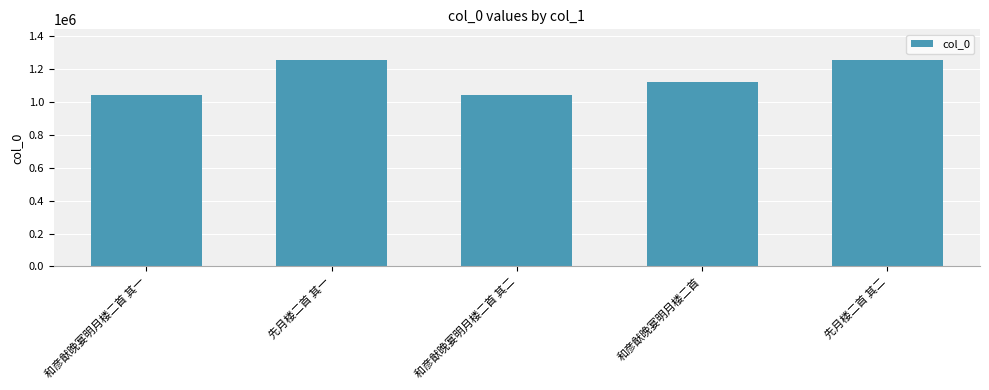

What is the greatest value displayed?

1250989